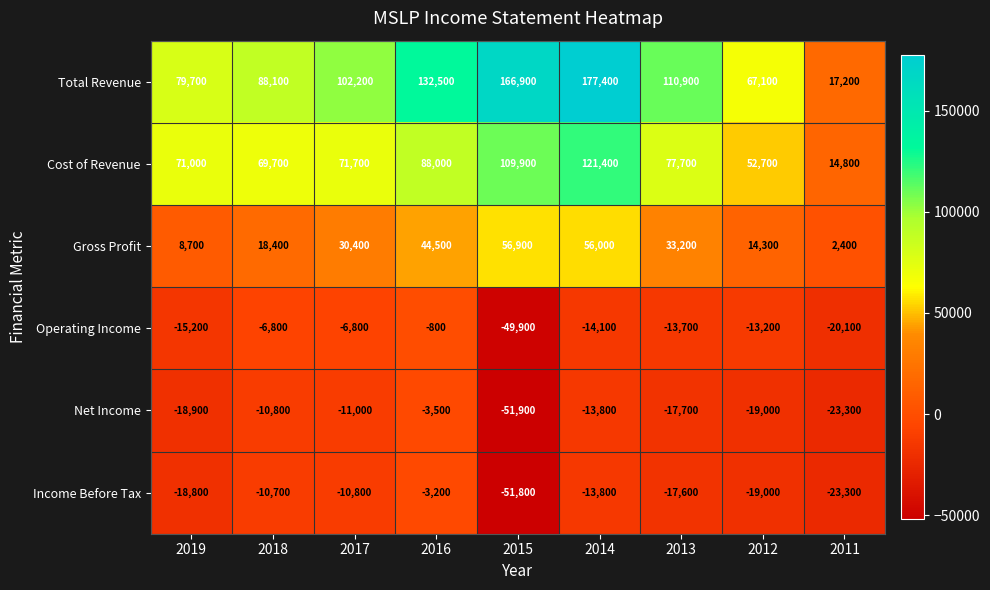

Between 2016 and 2012, which series saw the biggest shift?

Total Revenue